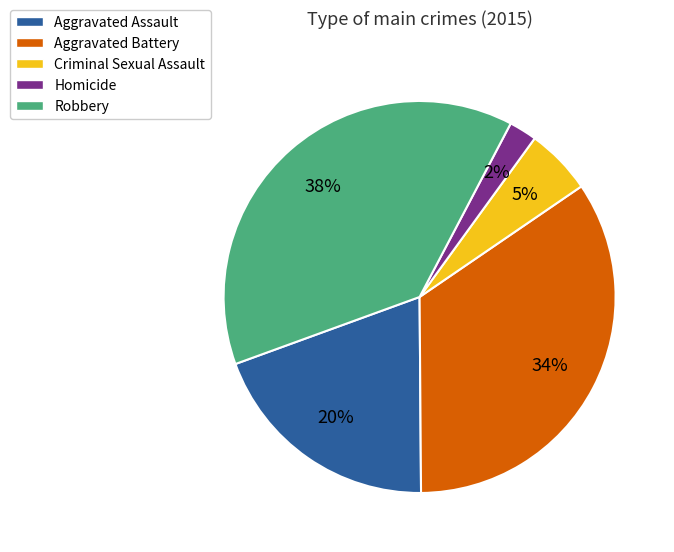

True or false: Criminal Sexual Assault accounts for 1% of the total.

False